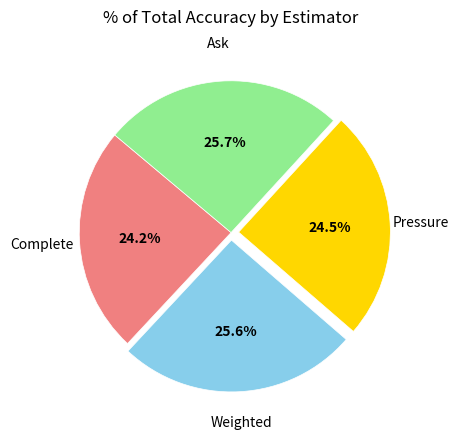

Does any single category account for the majority?

No